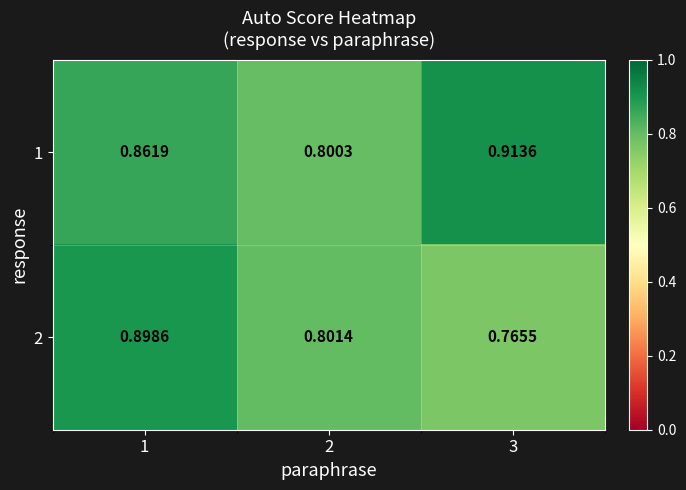

Is the value of 2 at 1 greater than the value of 1 at 2?

Yes